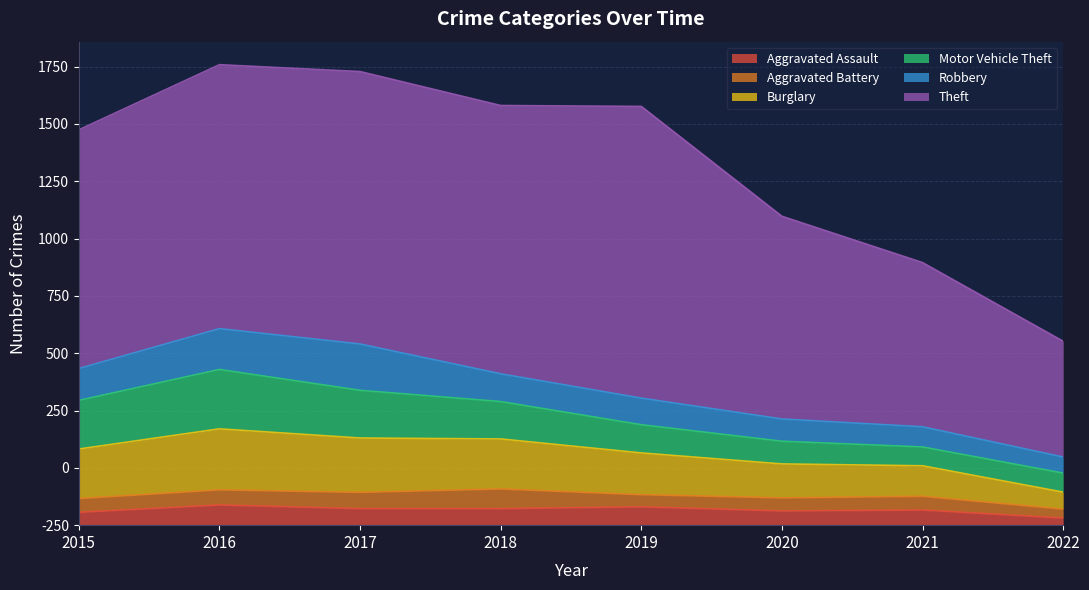

Which series changed the most between 2015 and 2018?

Theft